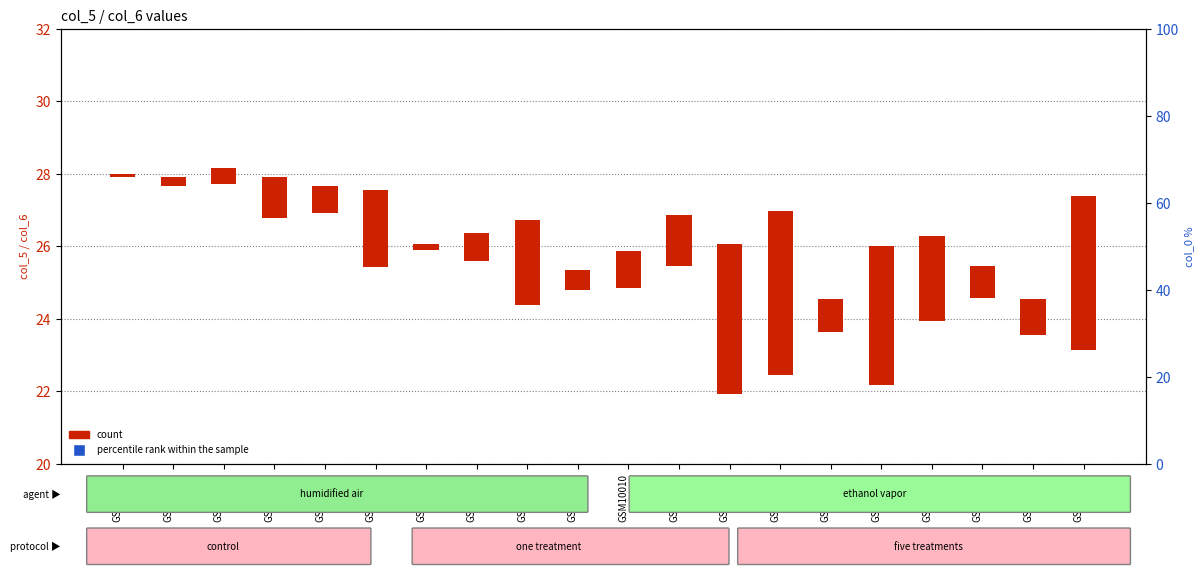

What is the total value across all series at GSM10003?

36.9